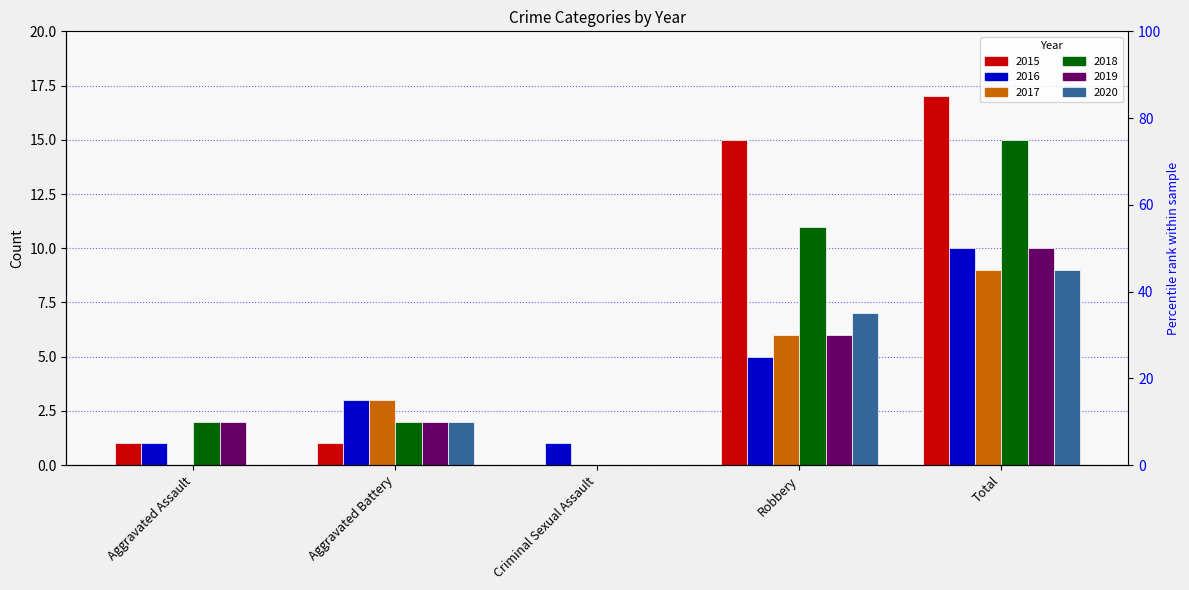

At how many categories does at least one series exceed 14?

2